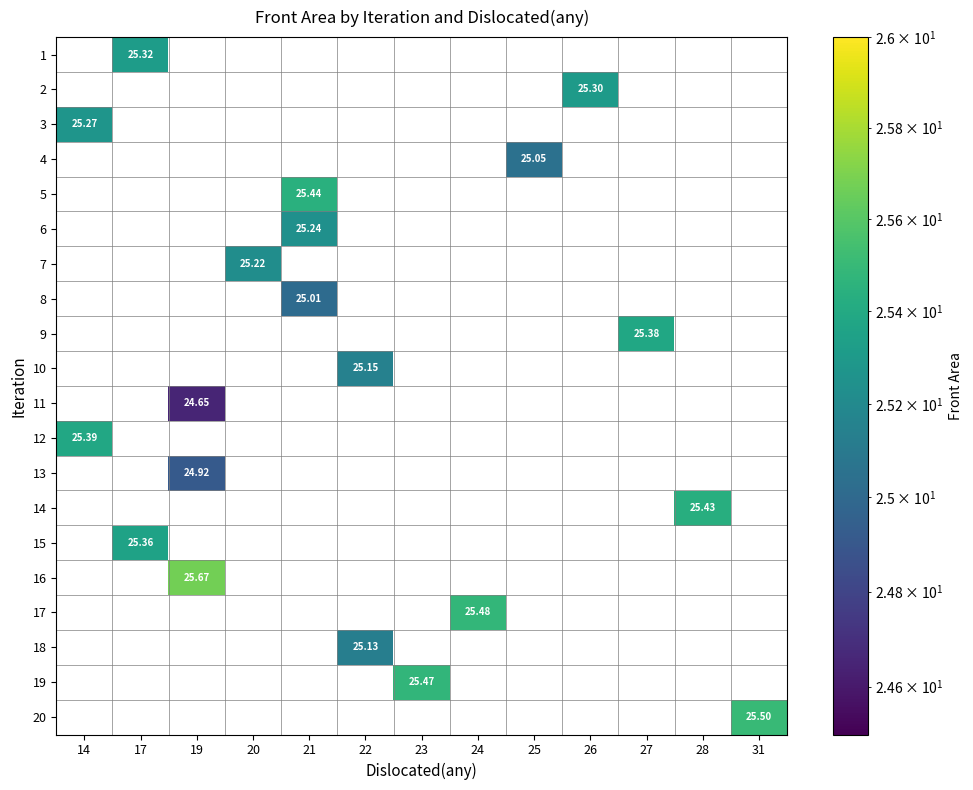

Is the value of 8 at 26 greater than the value of 16 at 17?

No